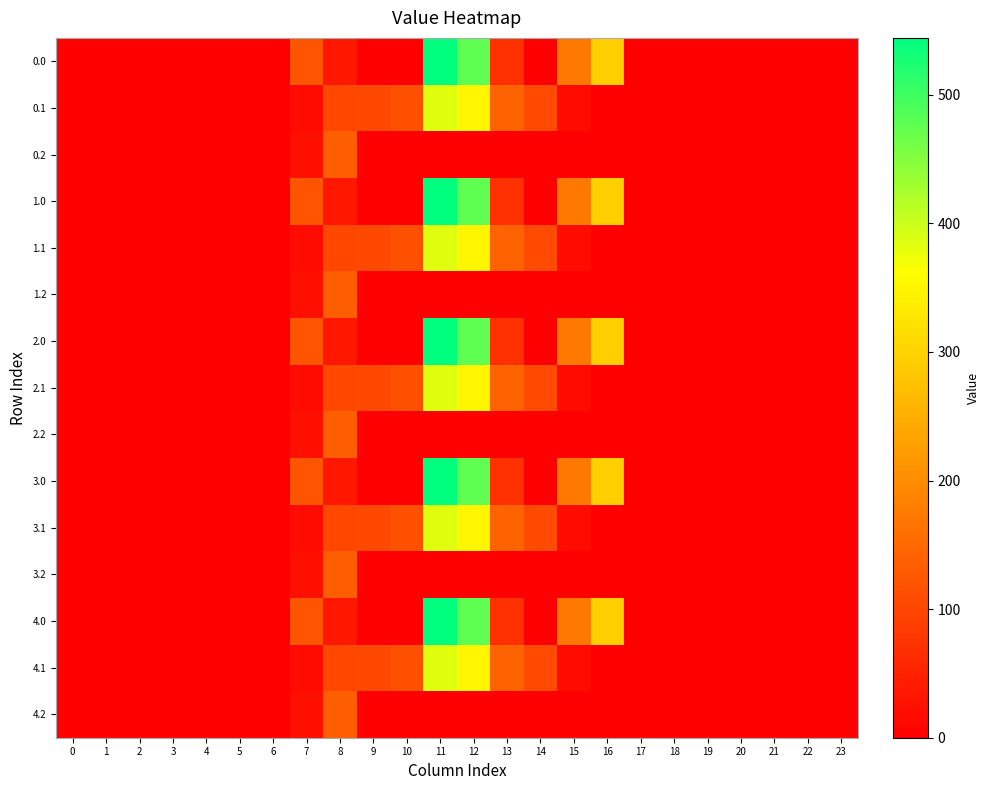

Which has a higher value, 13 or 2?

13